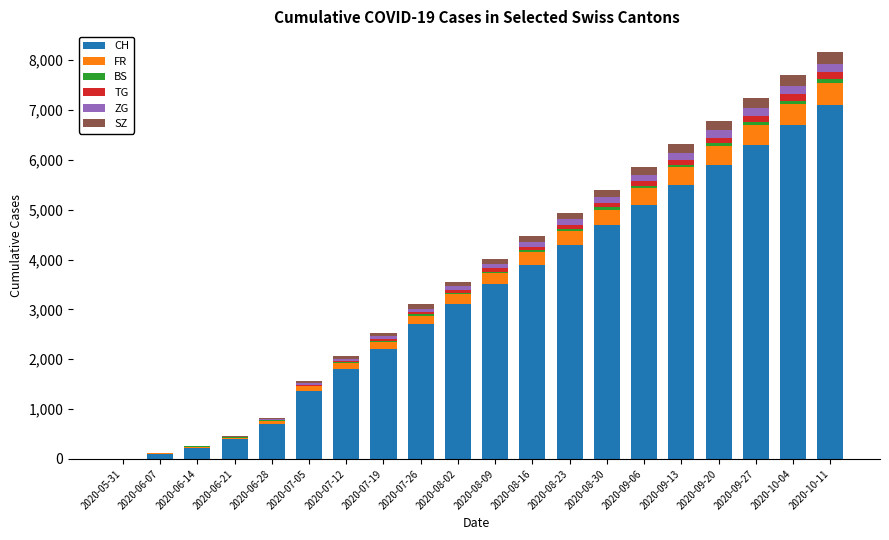

How many series are shown in this chart?

6